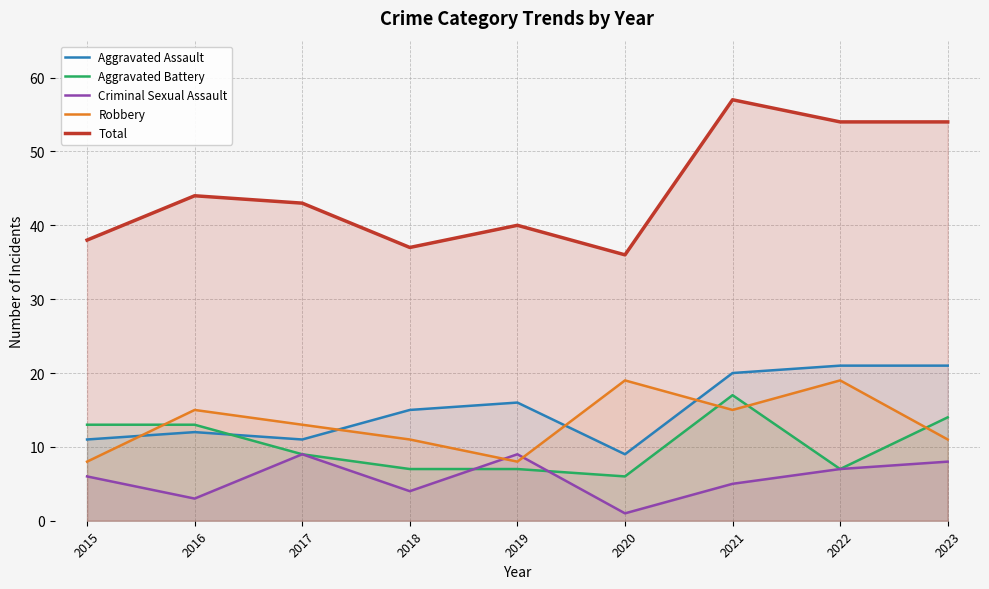

Between which two adjacent categories do Criminal Sexual Assault and Robbery first intersect?

2018 and 2019